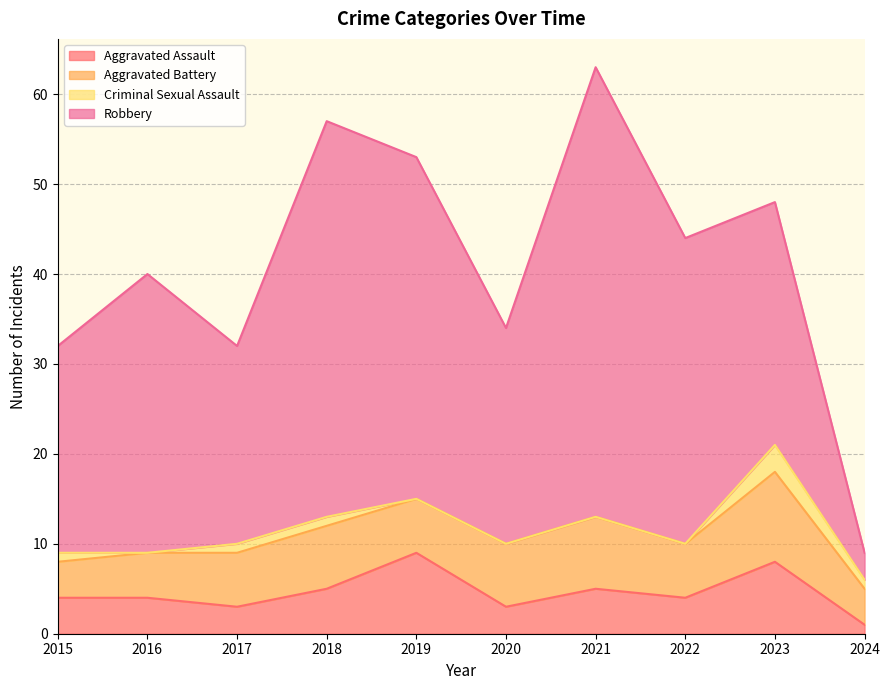

What is the total value across all series at 2021?

63